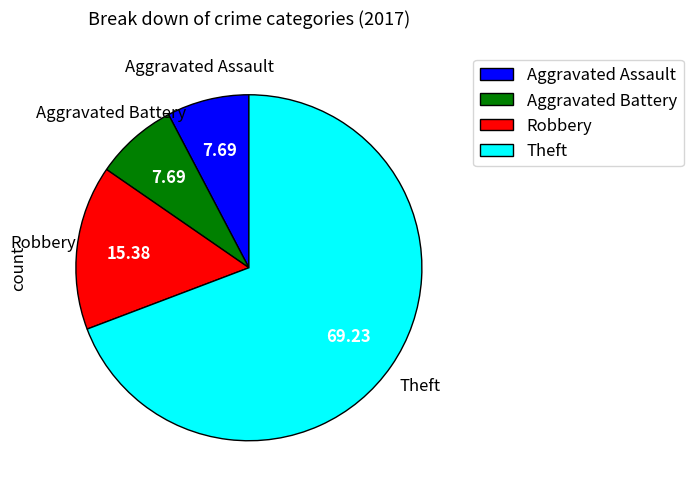

Which category has the biggest portion of the pie?

Theft